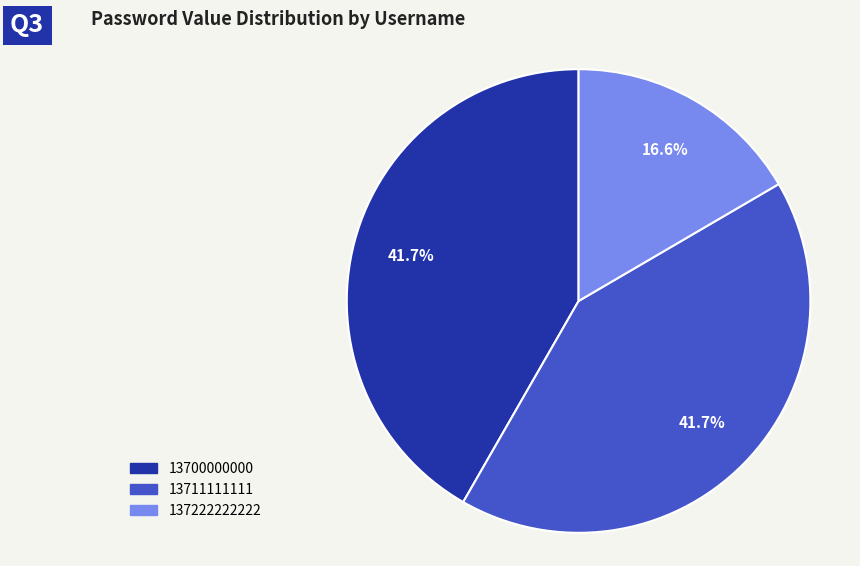

How many segments does this pie chart have?

3